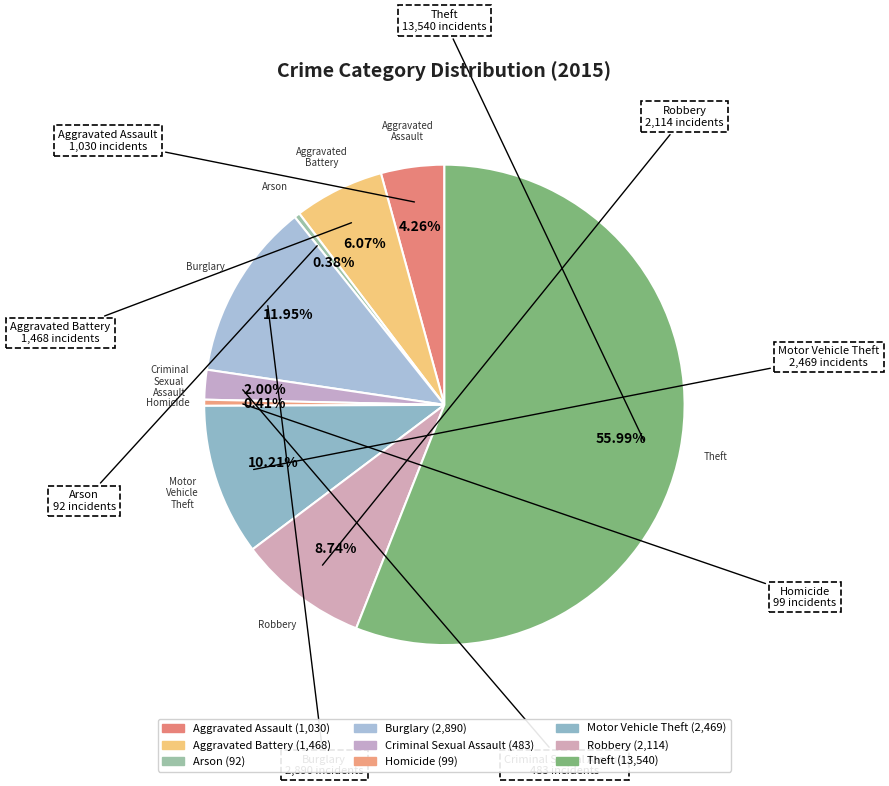

How many segments does this pie chart have?

9